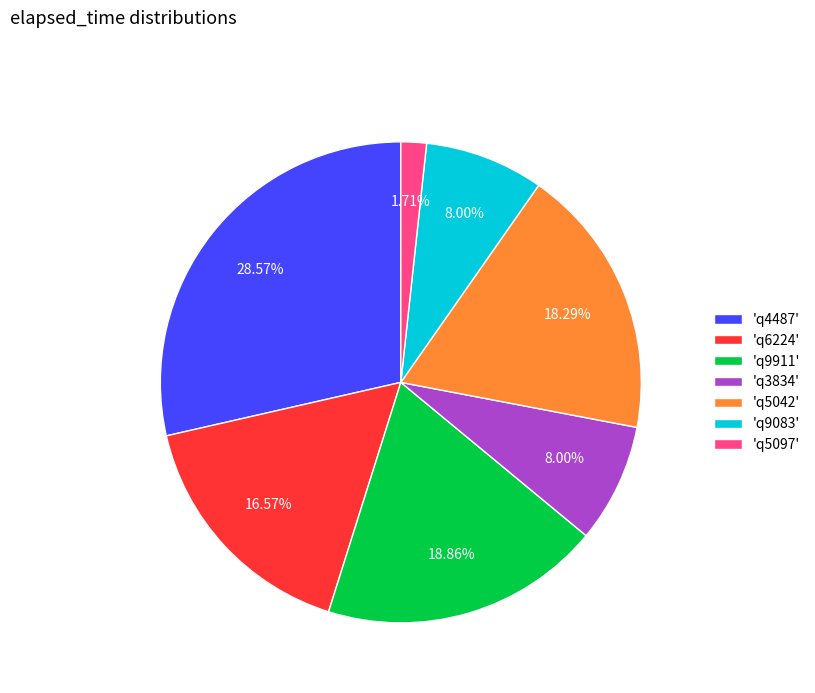

What is the smallest slice in the pie chart?

'q5097'